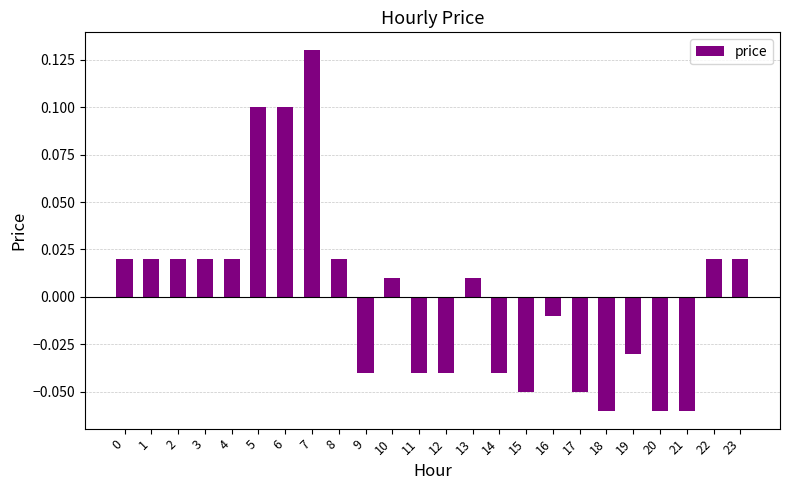

Is it true that the value at 6 is 0.1?

True